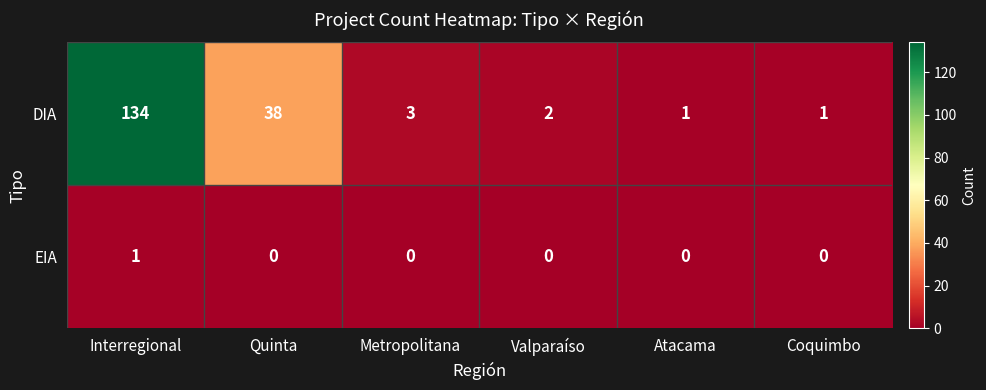

Which label corresponds to the largest value in the chart?

Interregional